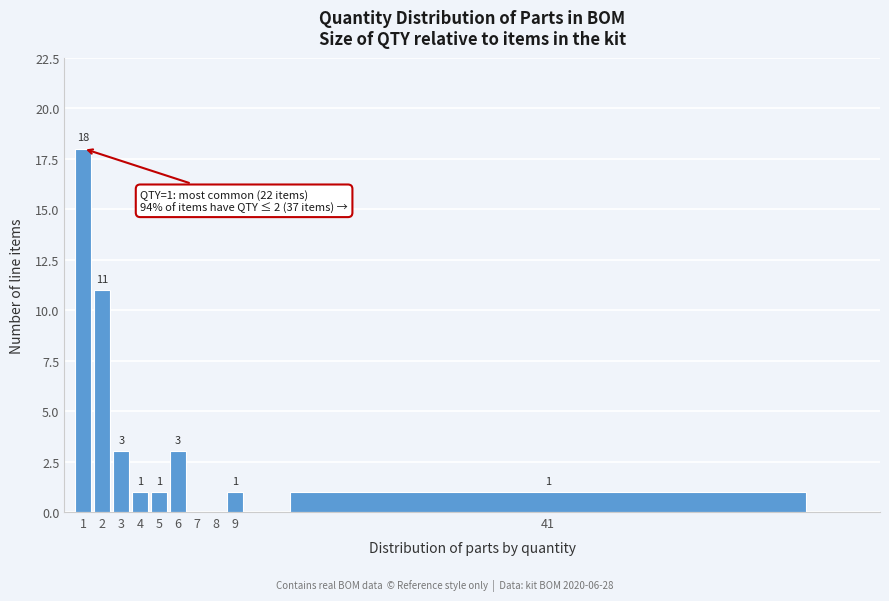

Reading left to right, transcribe all the data shown in this chart.

1=18	2=11	3=3	4=1	5=1	6=3	7=0	8=0	9=1	41=1